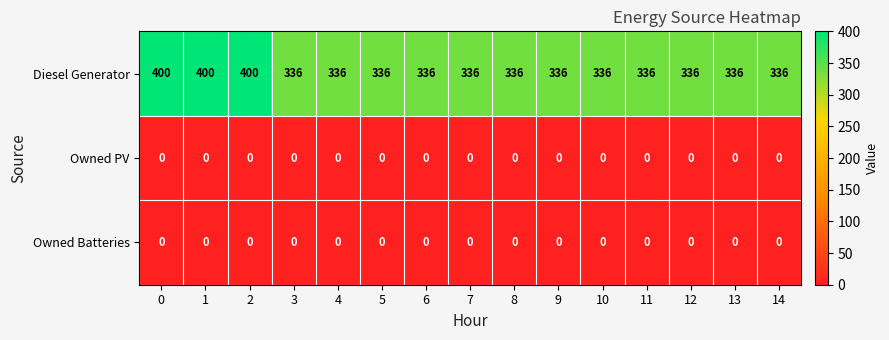

What is the difference between the highest and lowest values at 14?

336